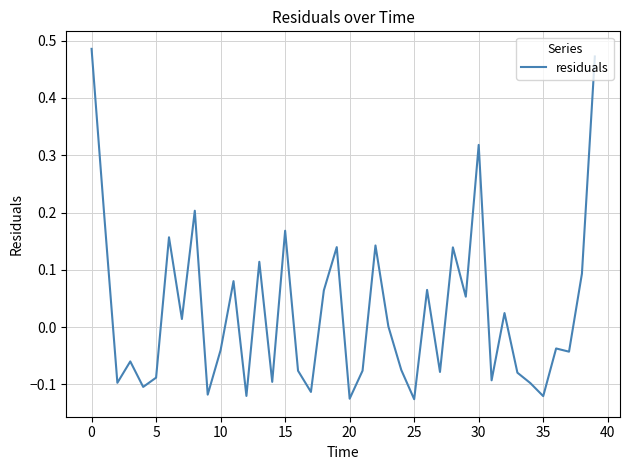

What is the difference between the maximum and minimum values?

0.6